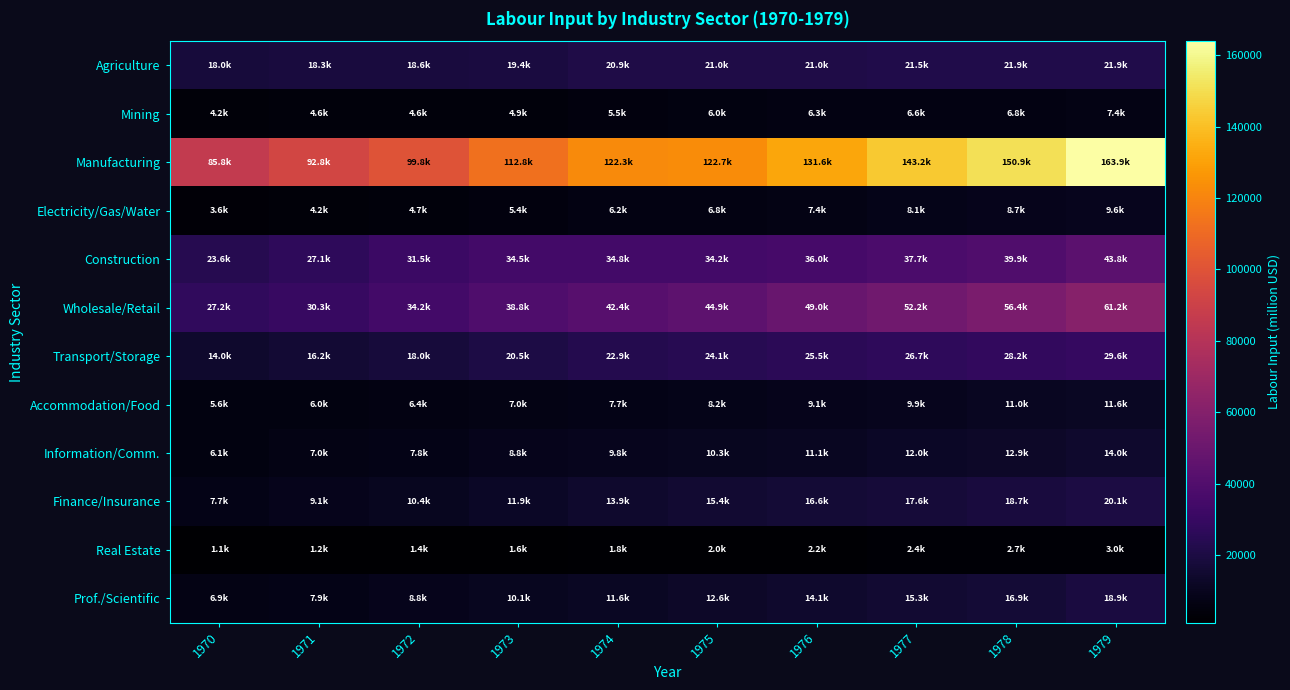

Rank the series by their maximum value, from lowest to highest.

Real Estate, Mining, Electricity/Gas/Water, Accommodation/Food, Information/Comm., Prof./Scientific, Finance/Insurance, Agriculture, Transport/Storage, Construction, Wholesale/Retail, Manufacturing